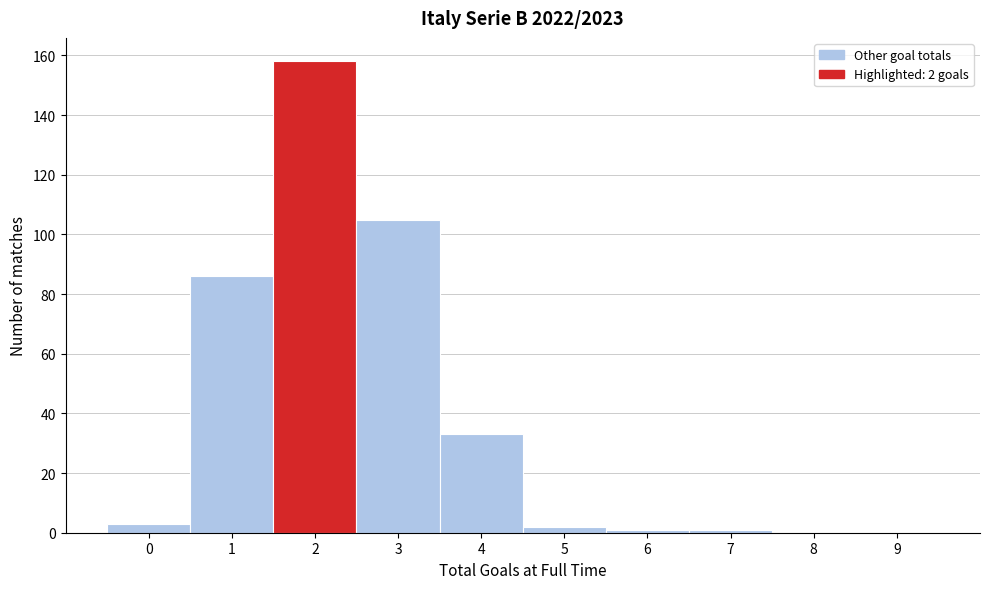

Over which range of the x-axis is the bar tallest?

1.5 to 2.5